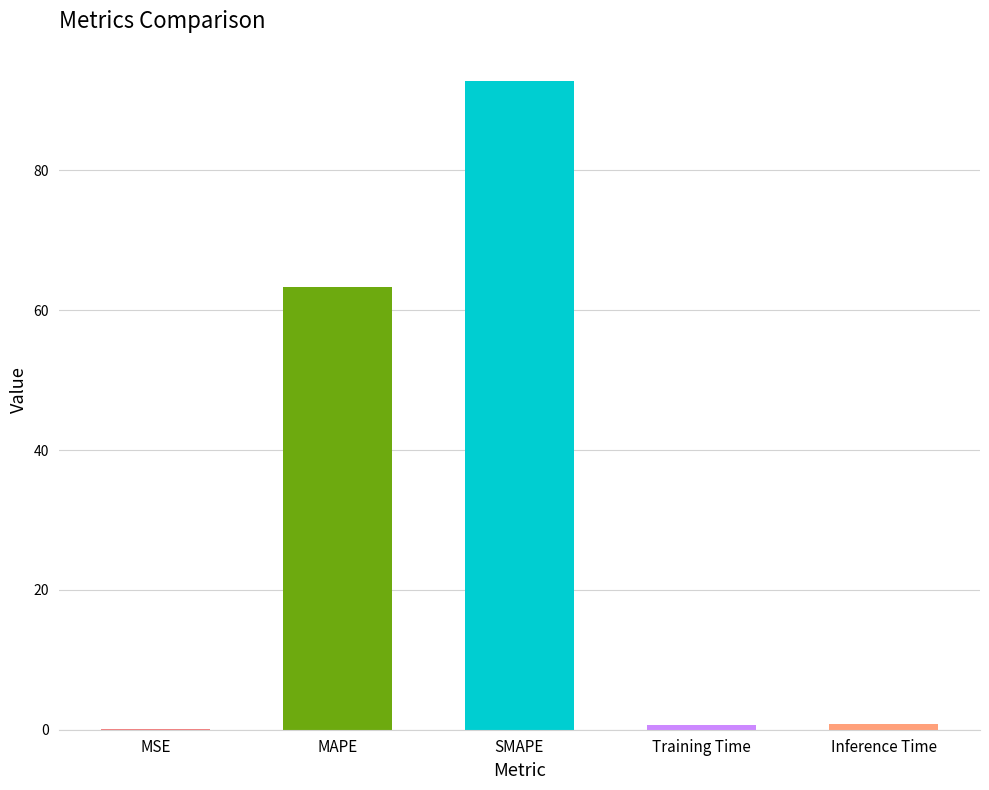

Which label corresponds to the largest value in the chart?

SMAPE